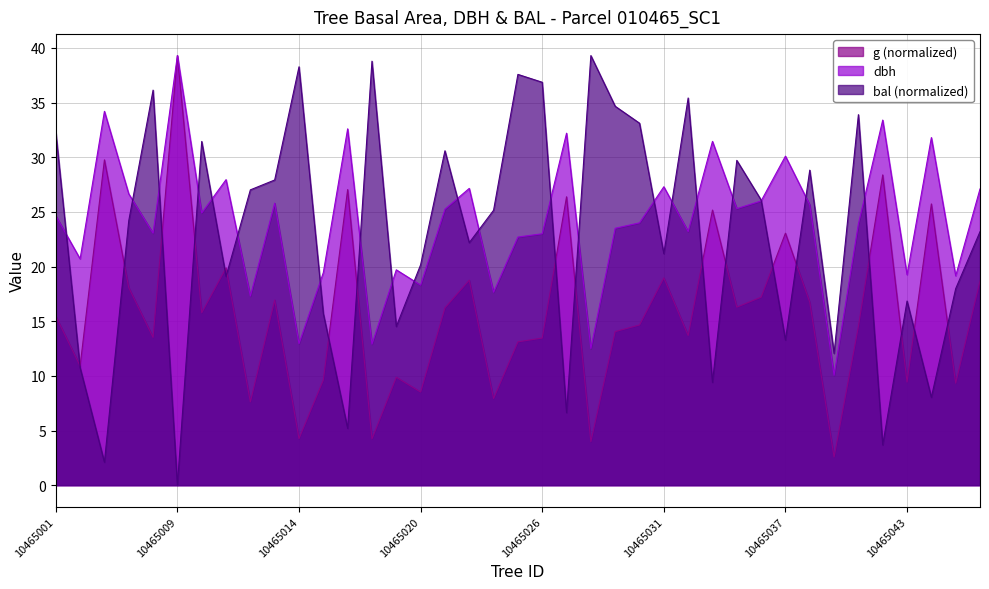

True or false: g and dbh intersect in this chart.

False